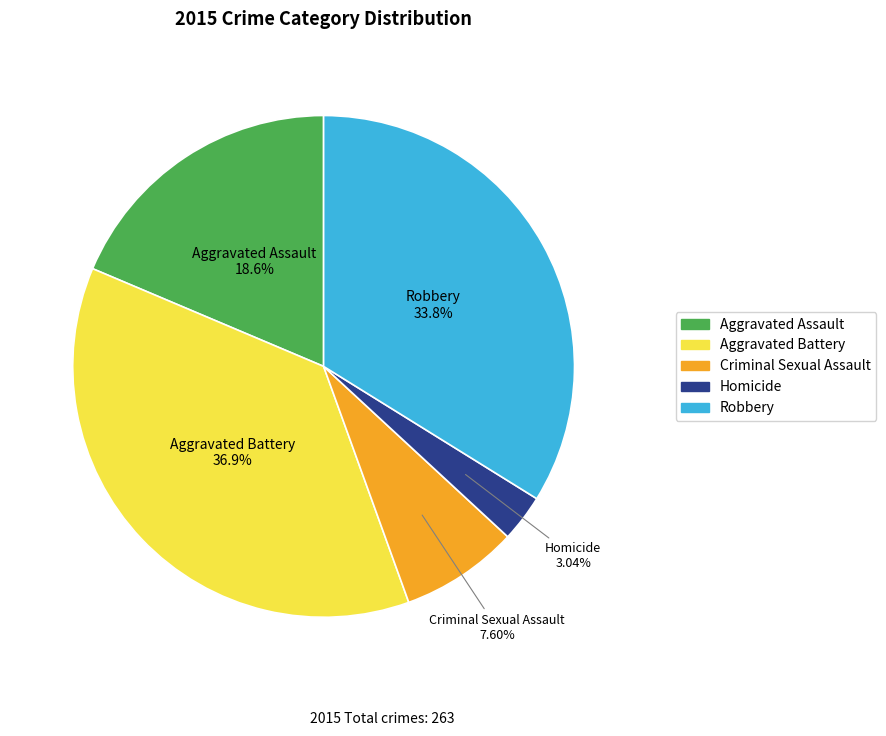

To the nearest percent, what percentage of the pie is Homicide?

3%